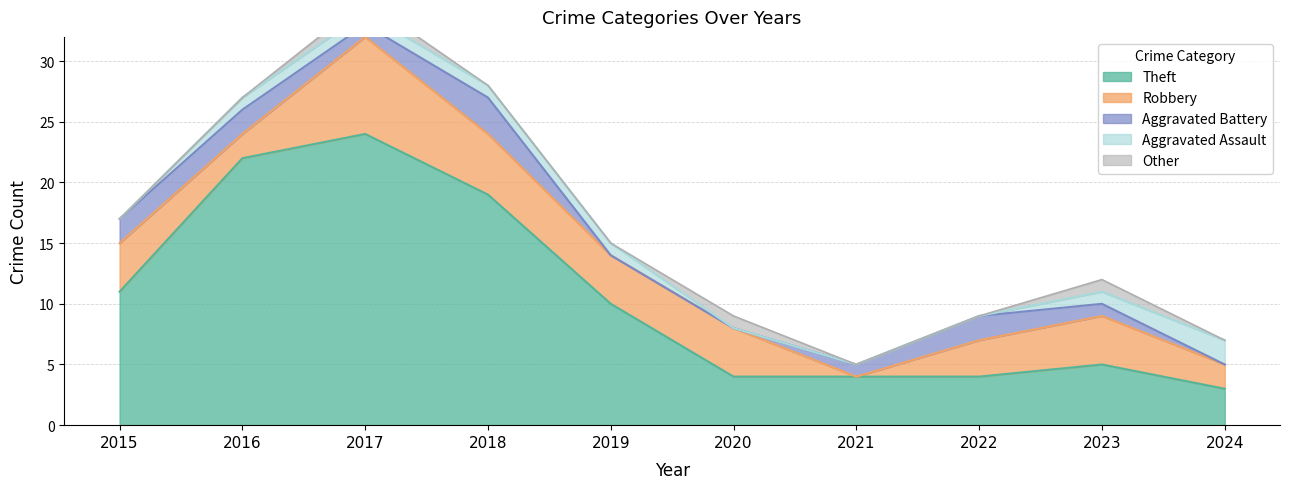

Is the value of Robbery at 2022 greater than the value of Other at 2022?

Yes